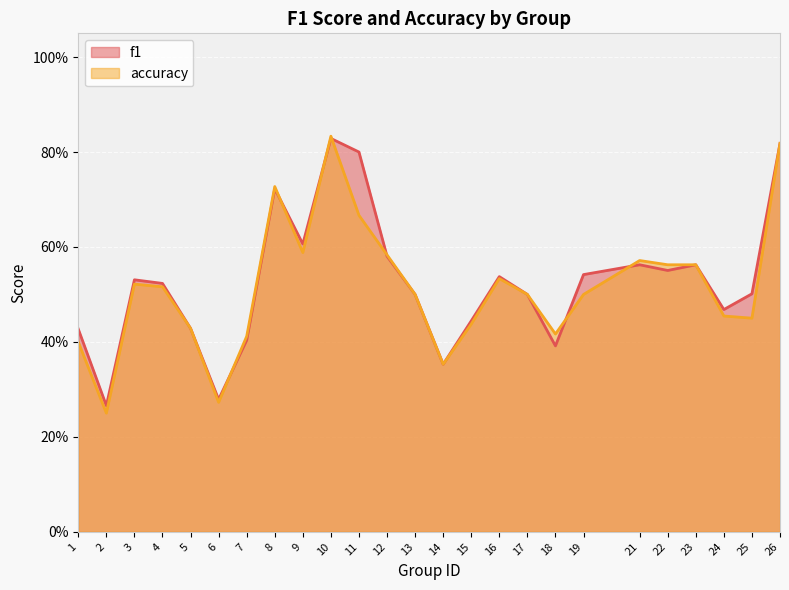

Does the chart display data point markers on the line(s)?

No